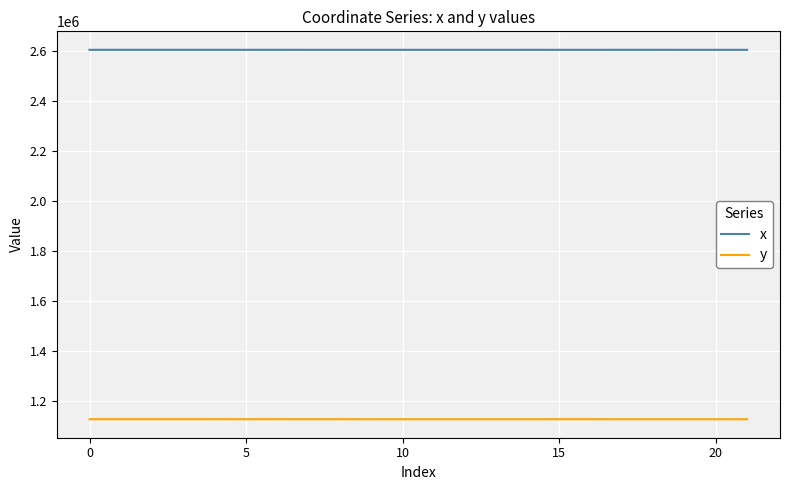

What is the smallest value displayed?

1127133.7